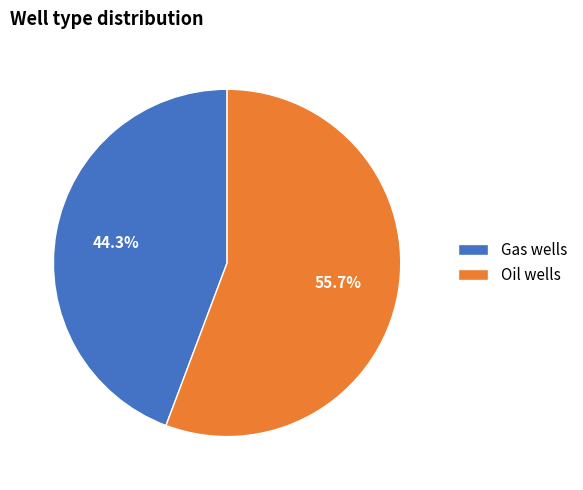

Does Gas wells represent more than half of the total?

No